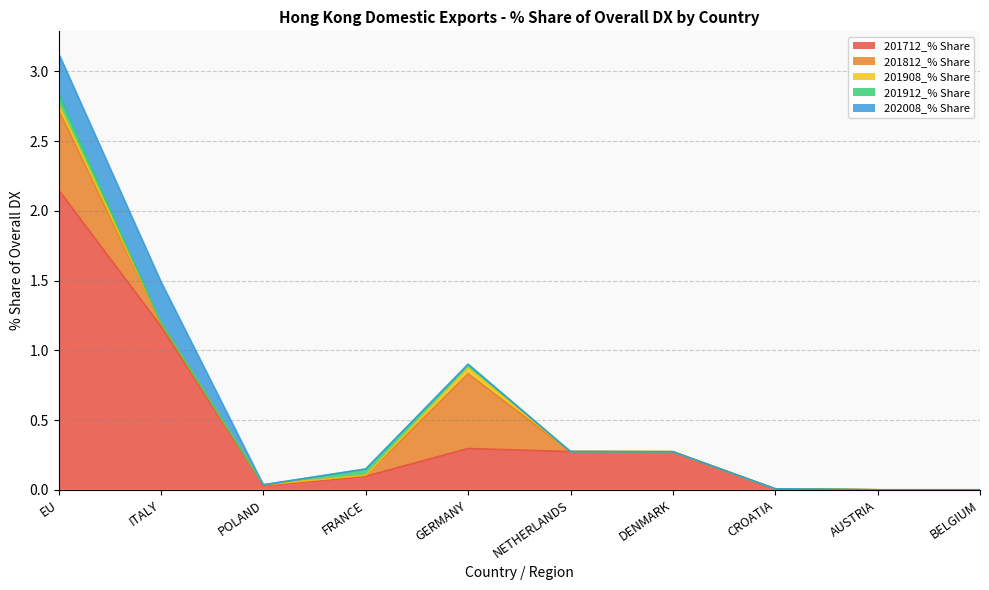

True or false: 201712_% Share has more than 2 points higher than both neighbors.

False